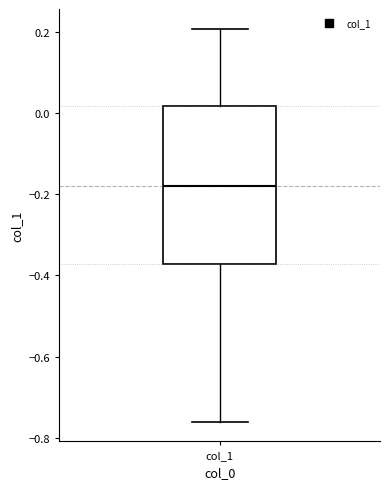

Transcribe this box plot: give where the median line is, the range the box spans, and where the two whiskers end, as read against the y-axis. The values are not printed on the chart, so give them approximately, as read against the axis.

median -0.18, box -0.38 to 0.02, whiskers -0.76 to 0.20